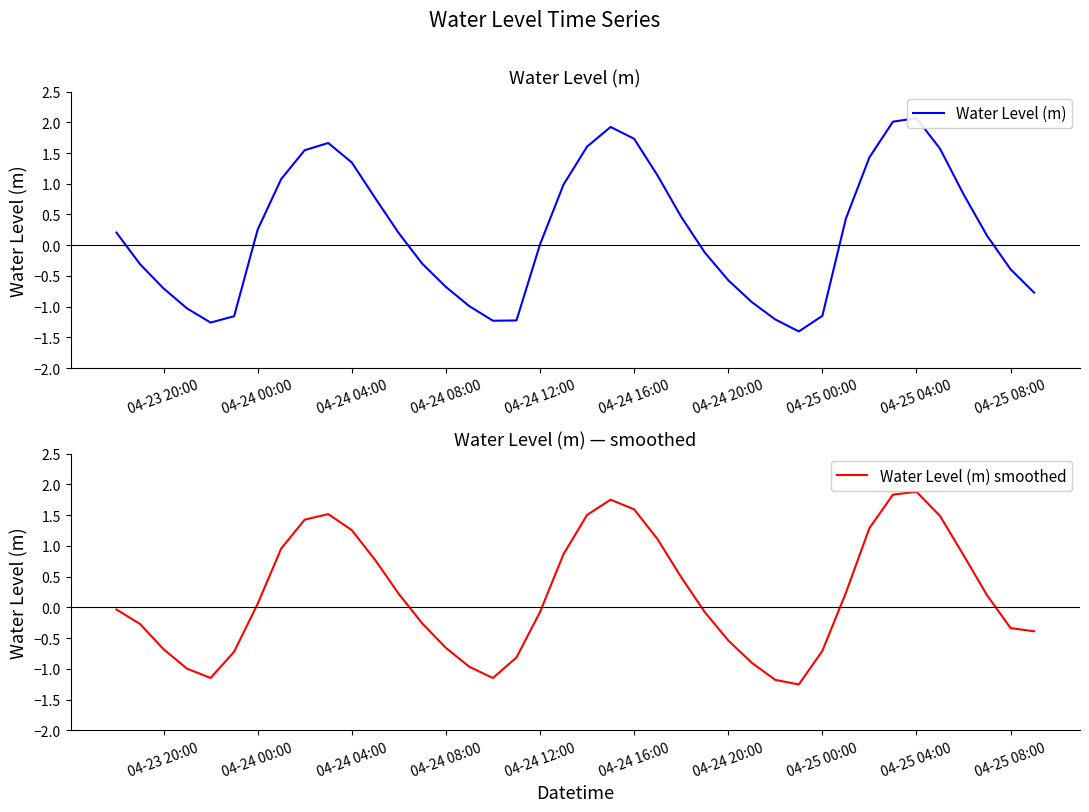

What is the value of the Water Level (m) point at the 35th from the left?

2.1